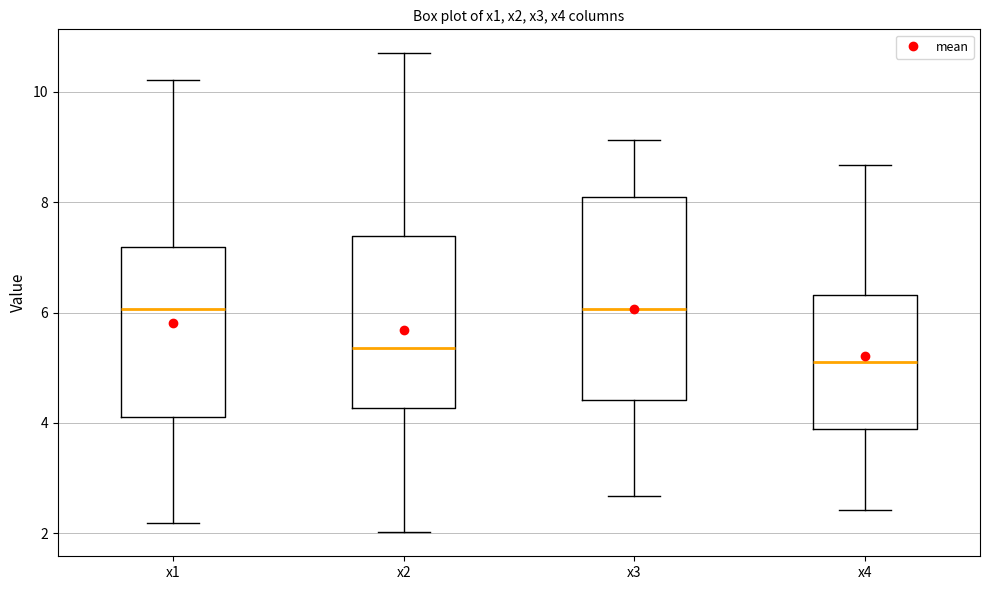

Which box is the tallest, from its lower edge to its upper edge?

x3